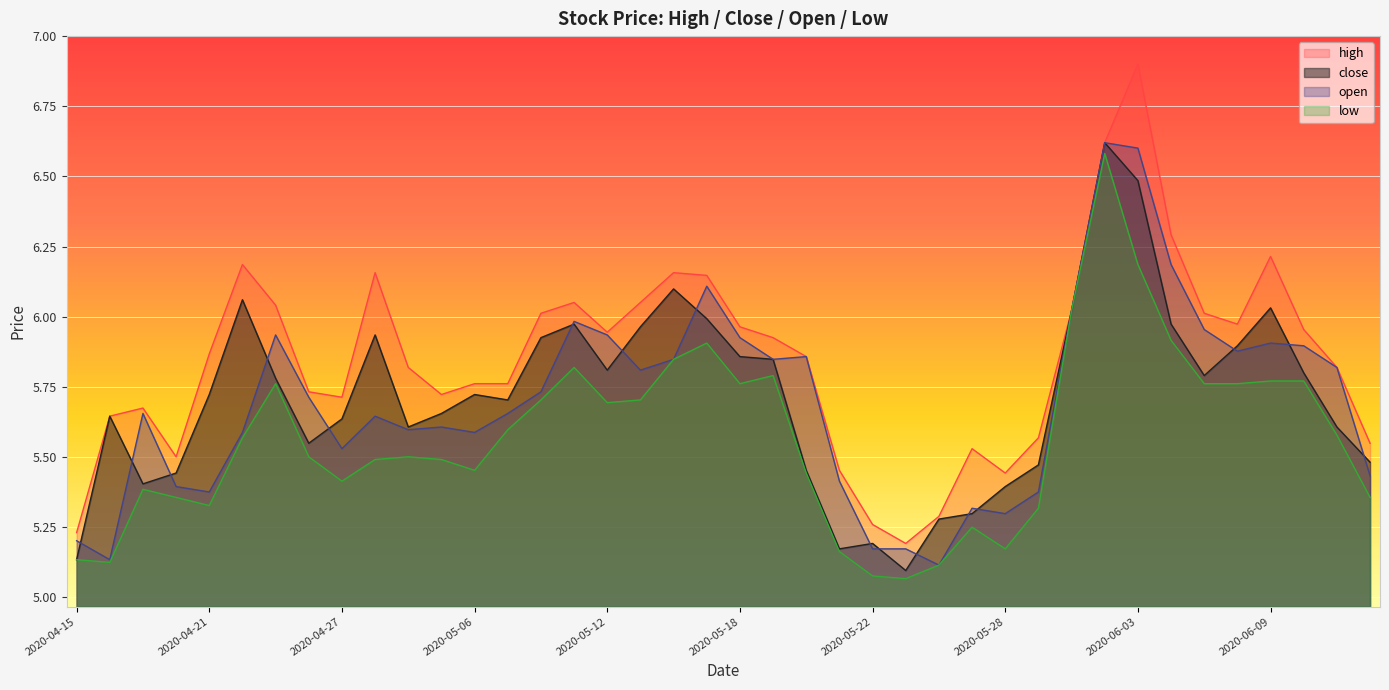

True or false: high and low intersect in this chart.

False